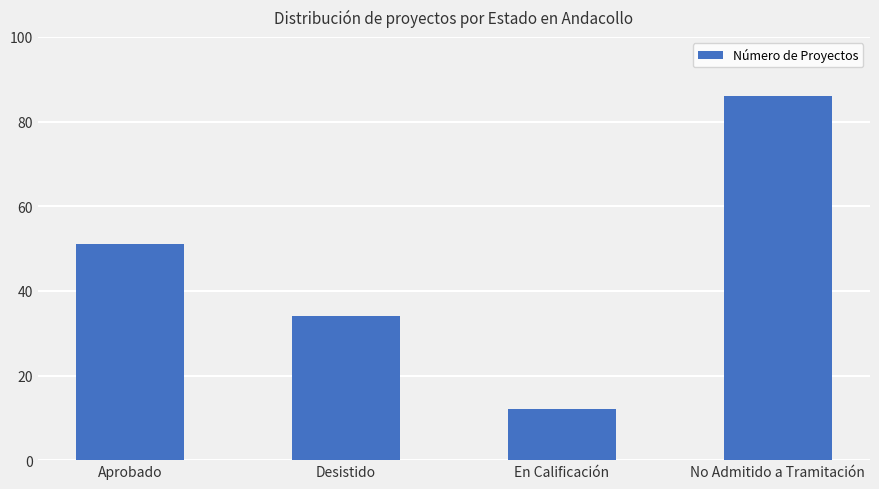

Reading left to right, what are all the values shown in this chart?

51	34	12	86